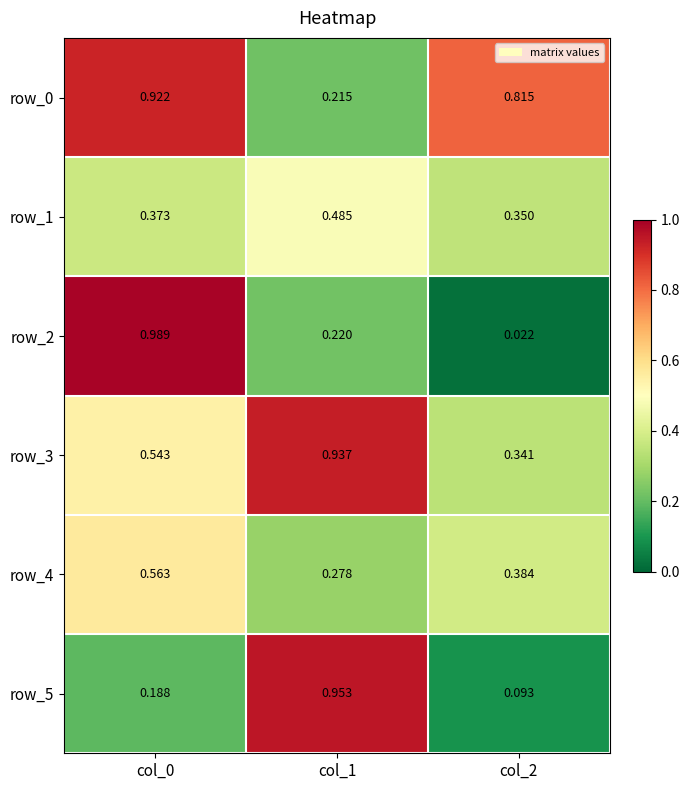

Is the value of row_4 at col_0 greater than the value of row_0 at col_2?

No